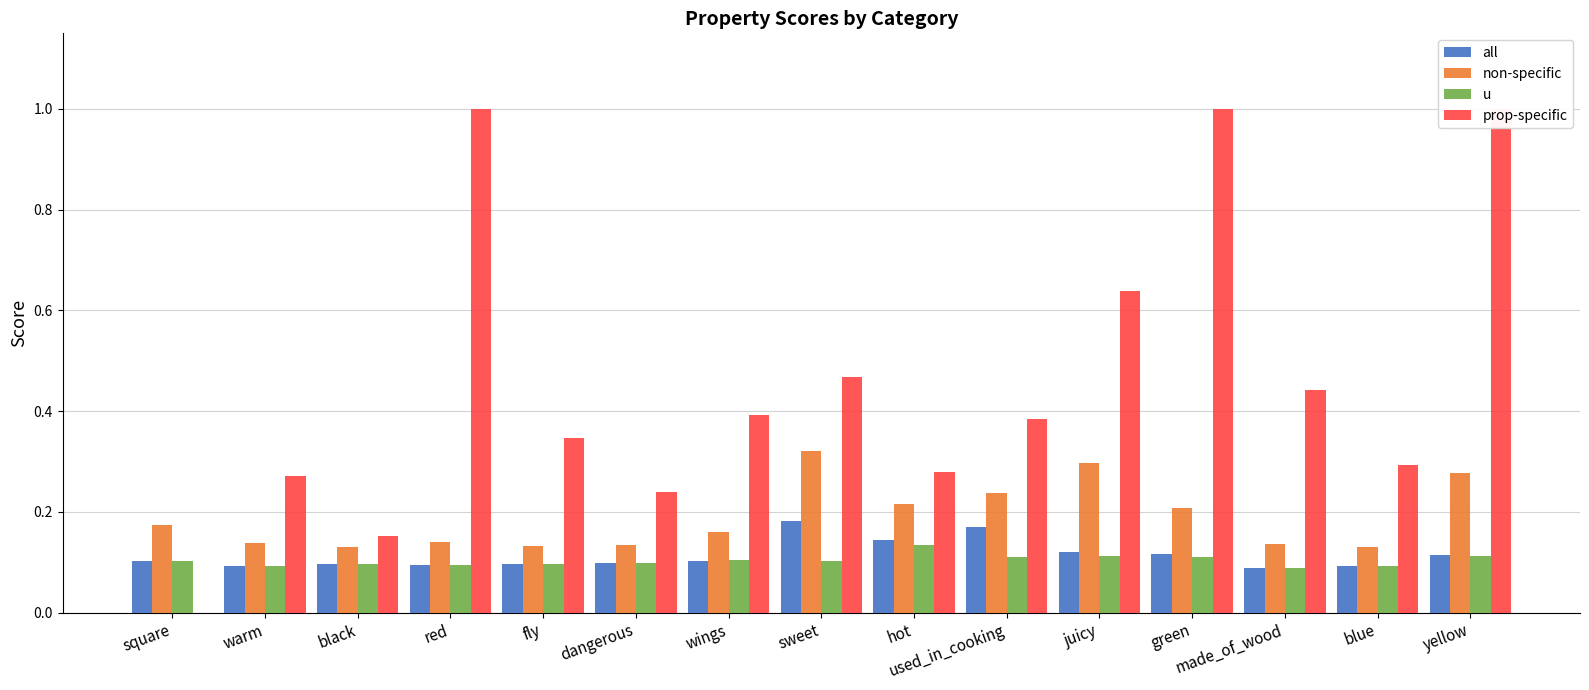

Reading left to right, what are all the values shown in this chart?

all: 0.1	0.1	0.1	0.1	0.1	0.1	0.1	0.2	0.1	0.2	0.1	0.1	0.1	0.1	0.1
non-specific: 0.2	0.1	0.1	0.1	0.1	0.1	0.2	0.3	0.2	0.2	0.3	0.2	0.1	0.1	0.3
u: 0.1	0.1	0.1	0.1	0.1	0.1	0.1	0.1	0.1	0.1	0.1	0.1	0.1	0.1	0.1
prop-specific: 0.0	0.3	0.2	1.0	0.3	0.2	0.4	0.5	0.3	0.4	0.6	1.0	0.4	0.3	1.0